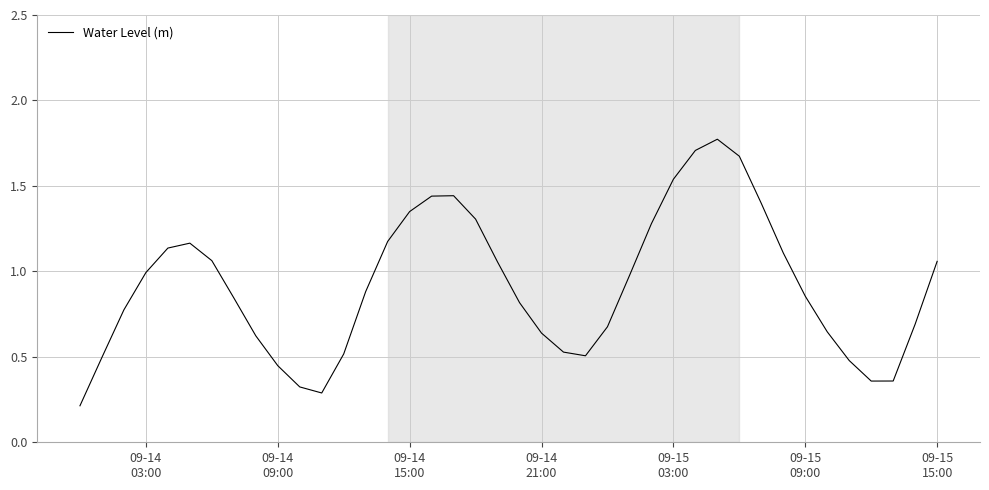

What is the difference between the maximum and minimum values?

1.6